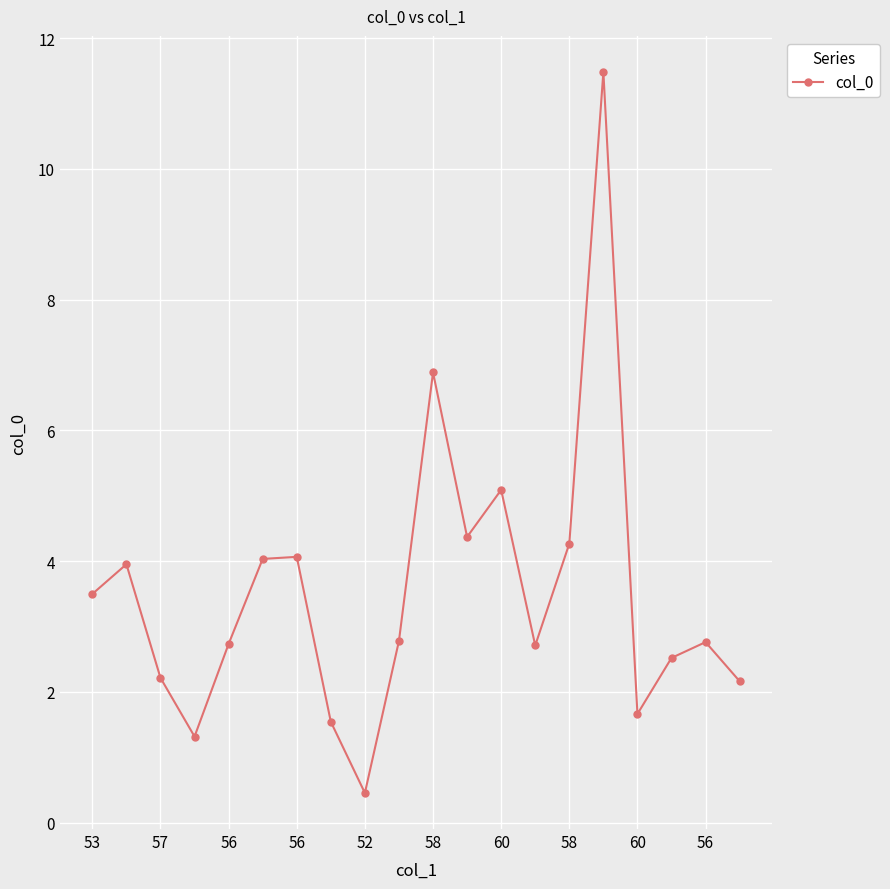

What is the greatest value displayed?

11.5